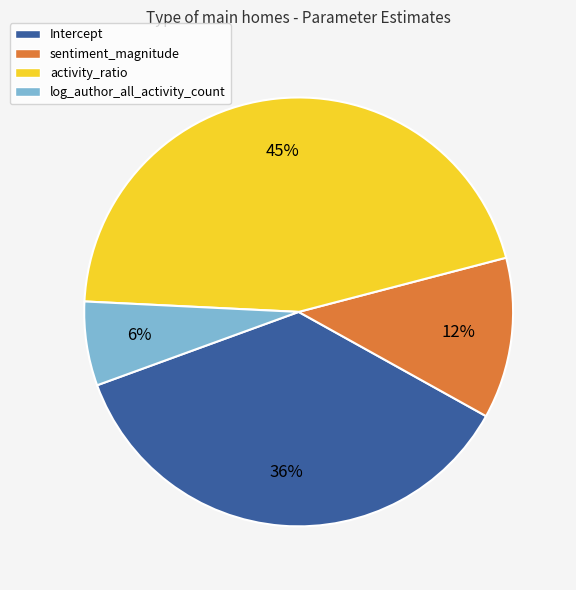

To the nearest percent, what is the difference between the largest and smallest slice percentages?

39%